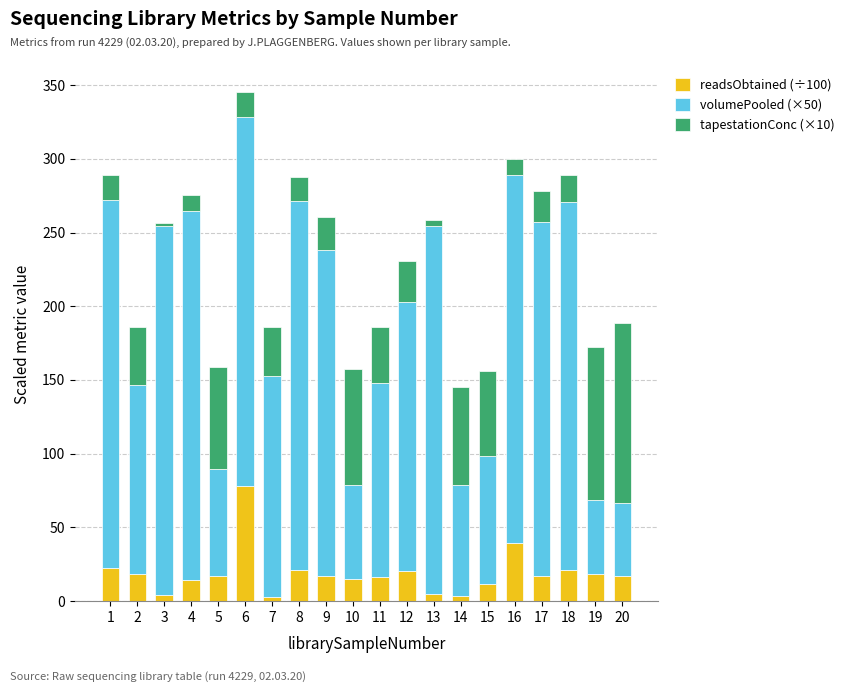

What is the sum of all readsObtained (÷100) values?

379.2